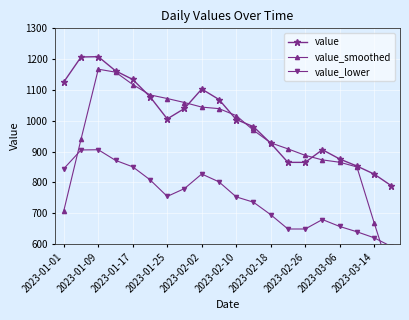

What is the value of the value point at the 5th from the left?

1134.0